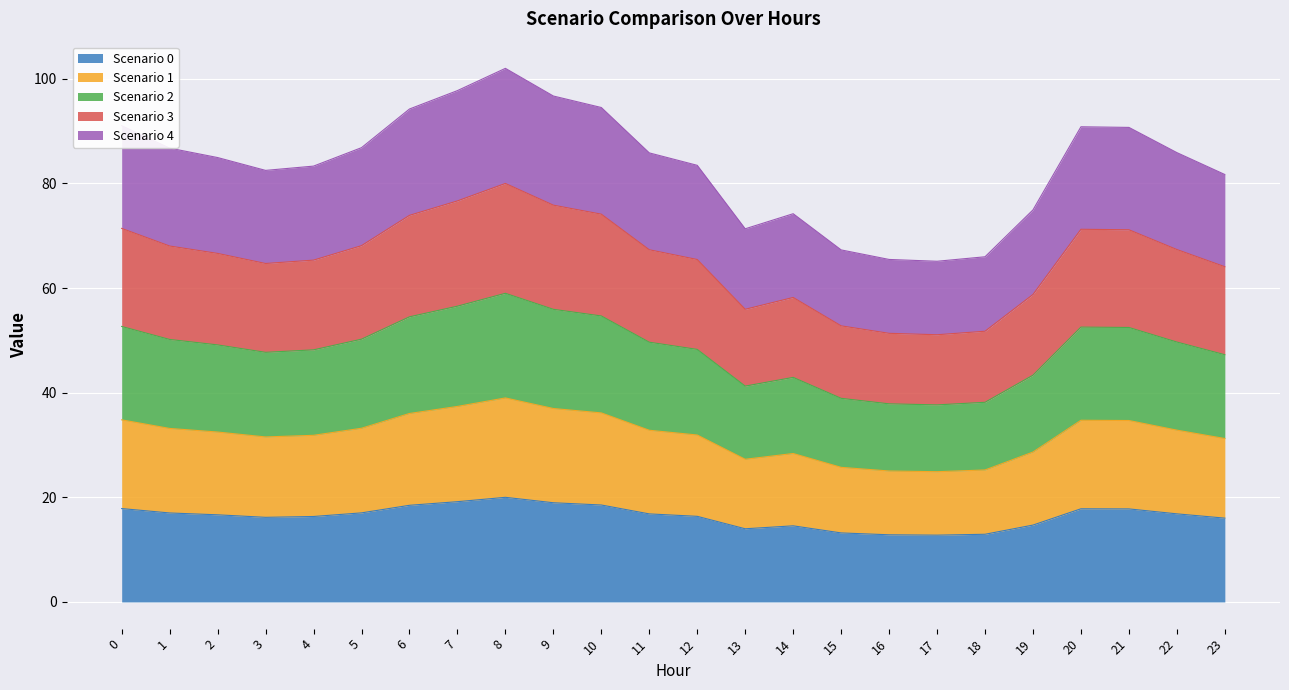

What is the sum of all Scenario 0 values?

392.8